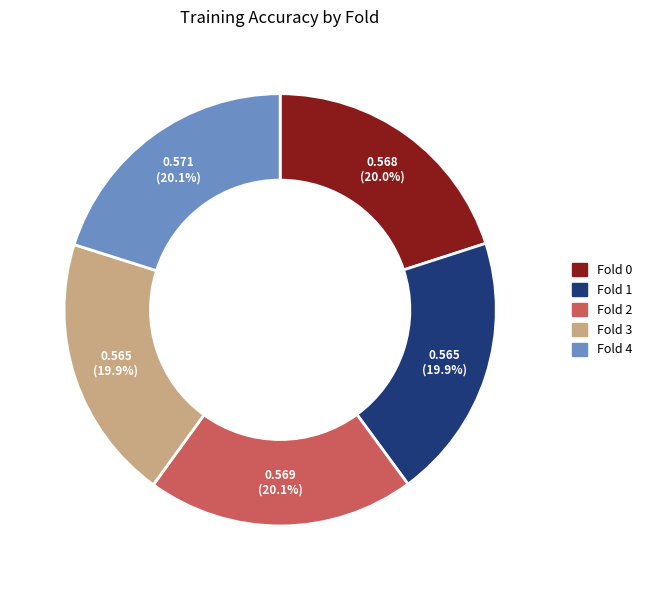

Is Fold 0 the majority of the pie?

No